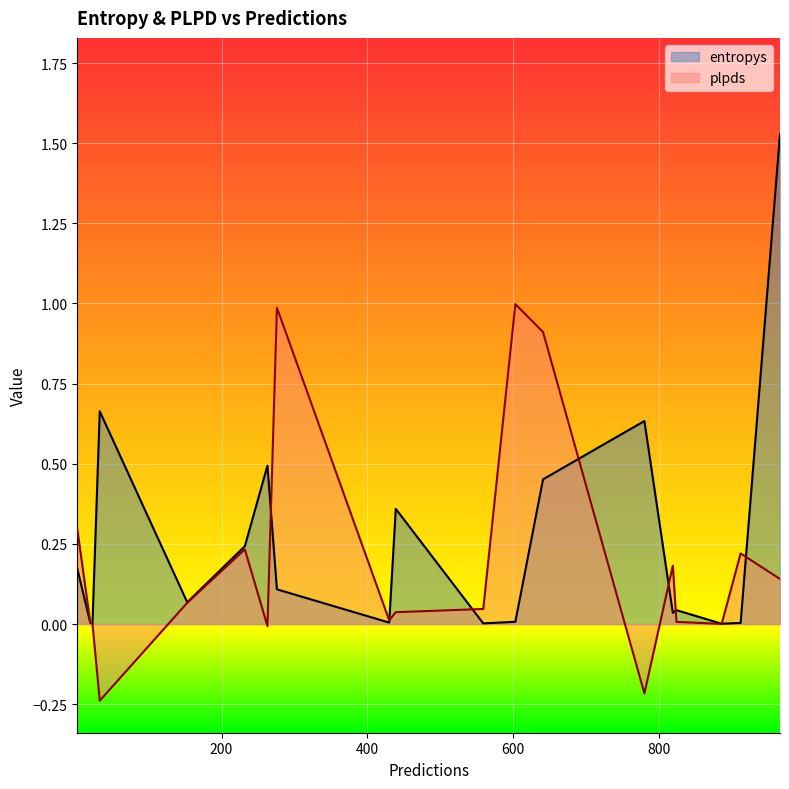

True or false: plpds has a value of 0.4 at 912.

False